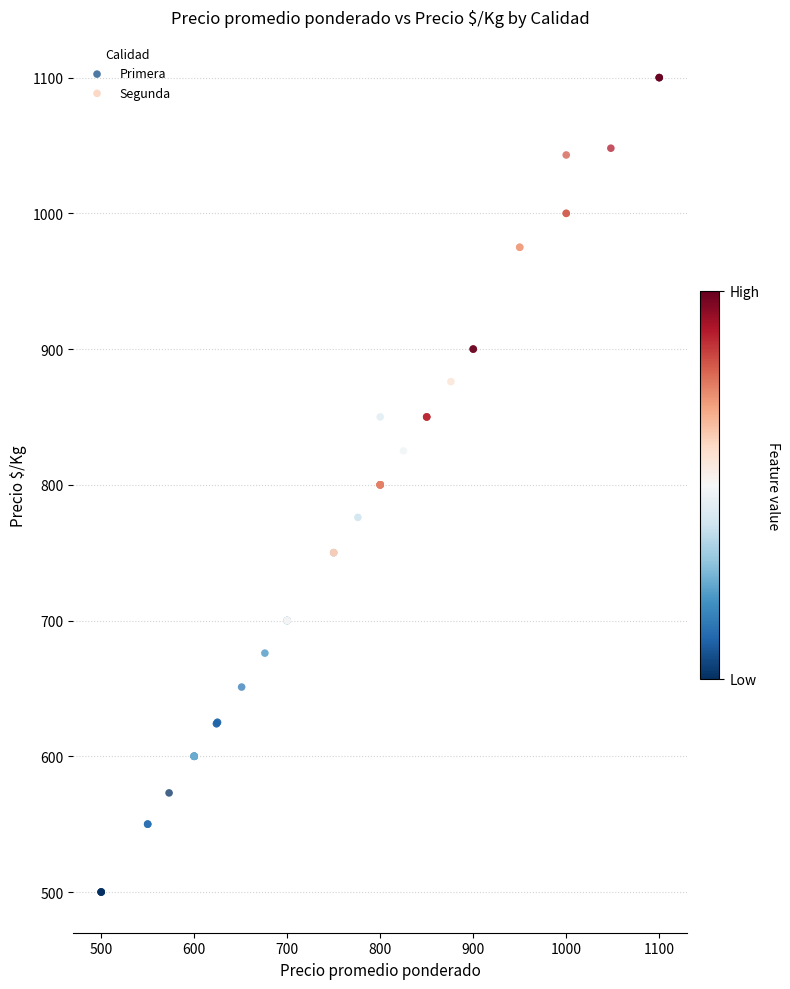

Which series contains the lowest Y value?

Segunda